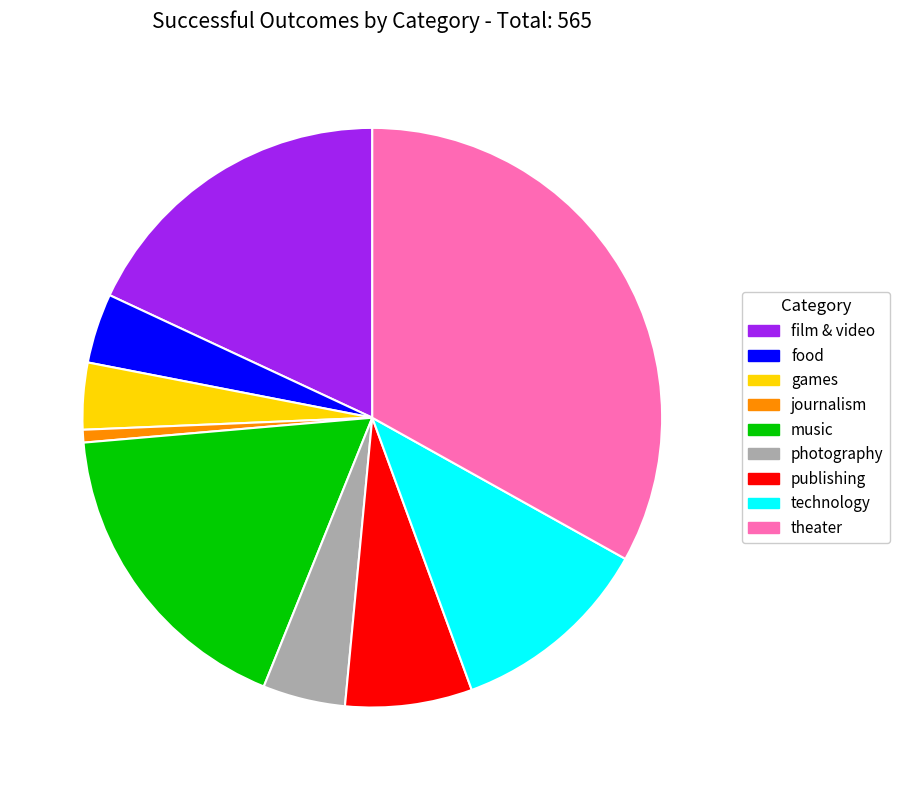

Which category has the smallest portion of the pie?

journalism